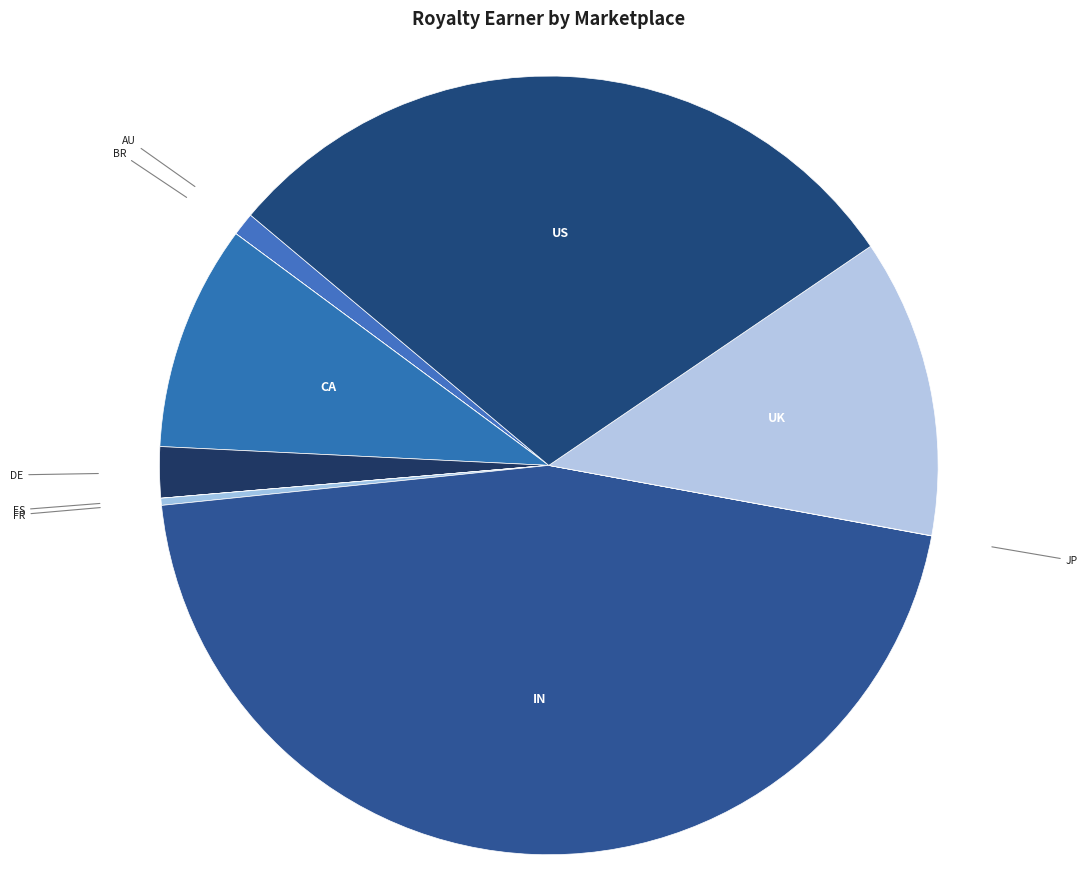

Does FR represent more than half of the total?

No